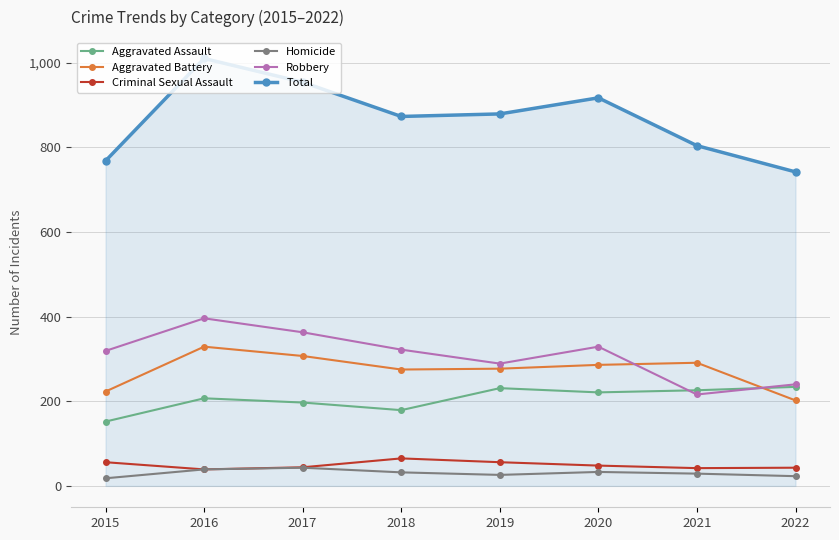

True or false: Robbery and Criminal Sexual Assault intersect in this chart.

False